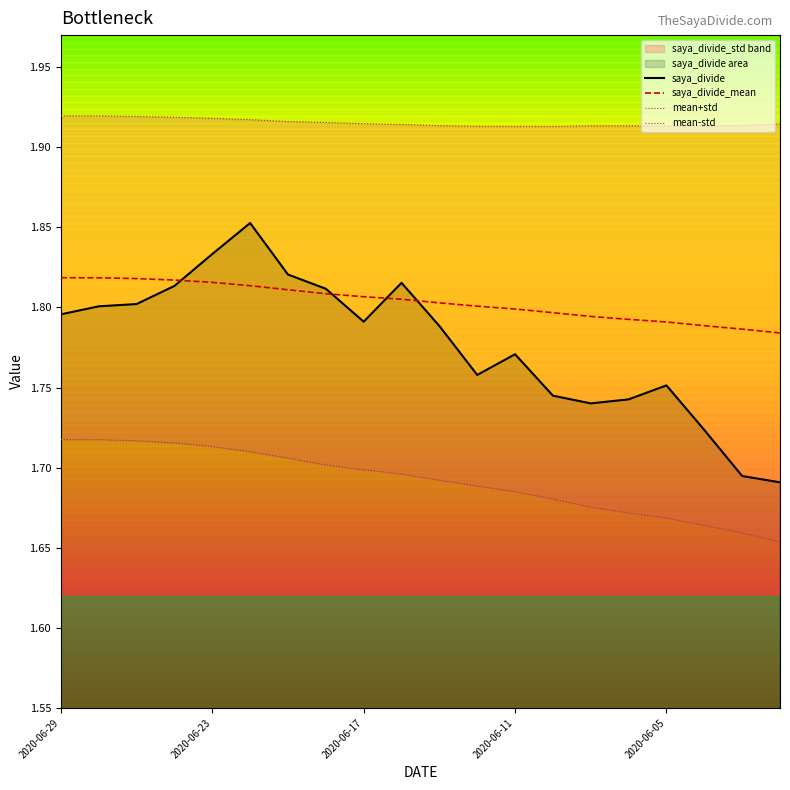

How many series are shown in this chart?

4